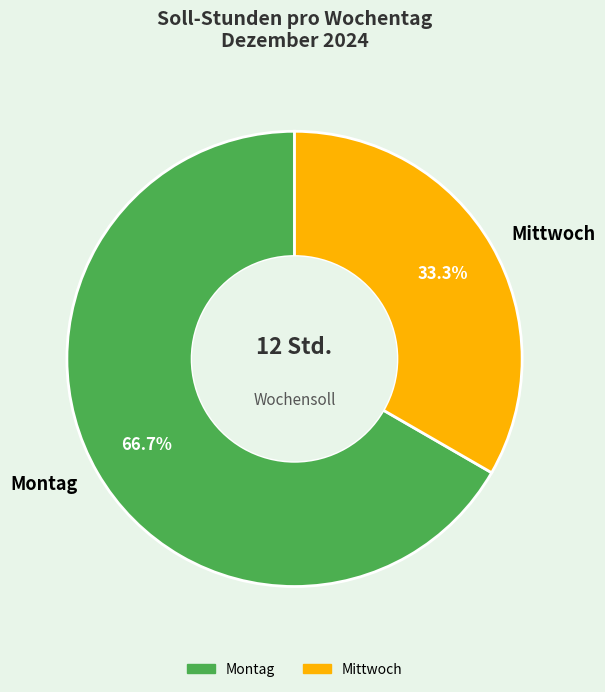

The Montag slice represents 67% of the pie. True or false?

True